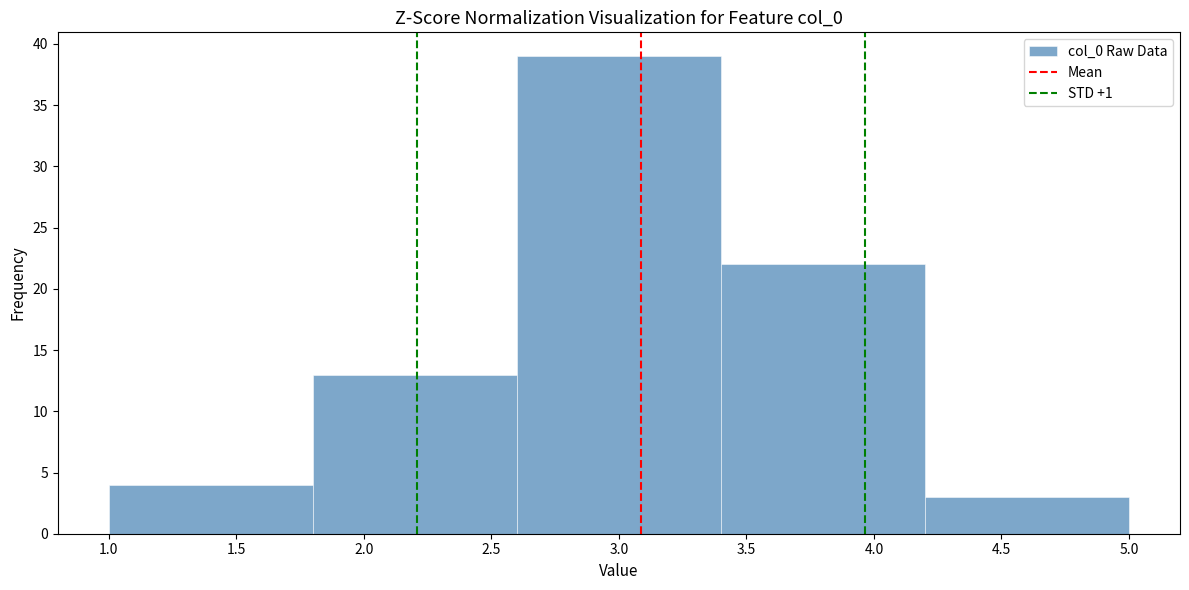

How tall is the bar that spans 1.8 to 2.6 on the x-axis? The values are not printed on the chart, so give them approximately, as read against the axis.

13